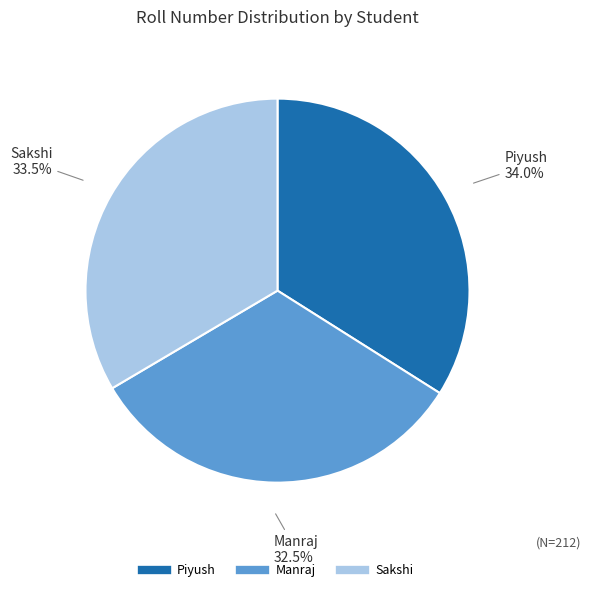

Does Sakshi account for over 50% of the chart?

No